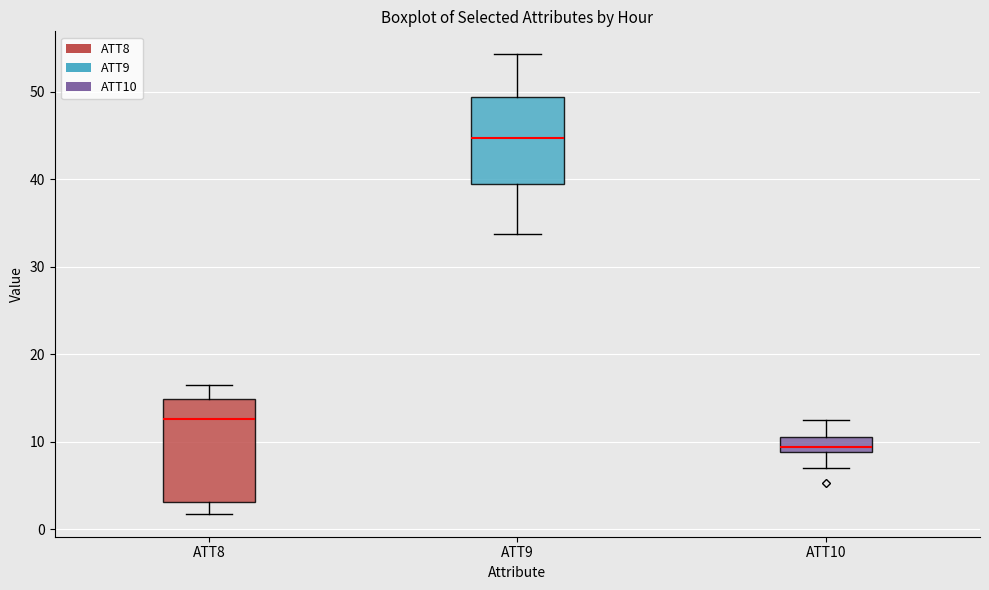

Reading left to right, transcribe this box plot: for each box, give where its median line is, the range the box spans, and where its two whiskers end, as read against the y-axis. The values are not printed on the chart, so give them approximately, as read against the axis.

ATT8: median 13, box 3 to 15, whiskers 2 to 16
ATT9: median 45, box 39 to 49, whiskers 34 to 54
ATT10: median 9 (inside the box), box 9 to 11, whiskers 7 to 12